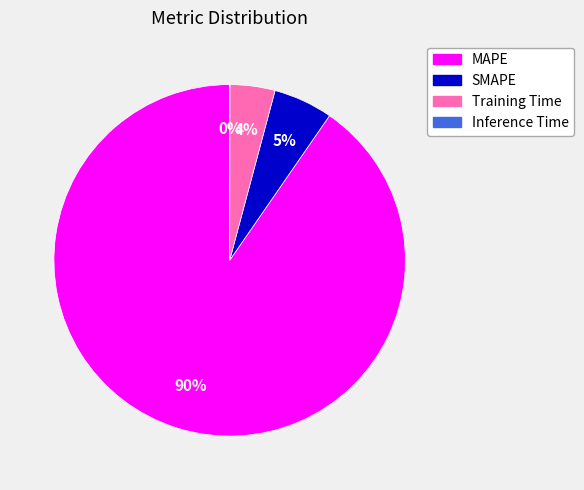

Which category has the biggest portion of the pie?

MAPE